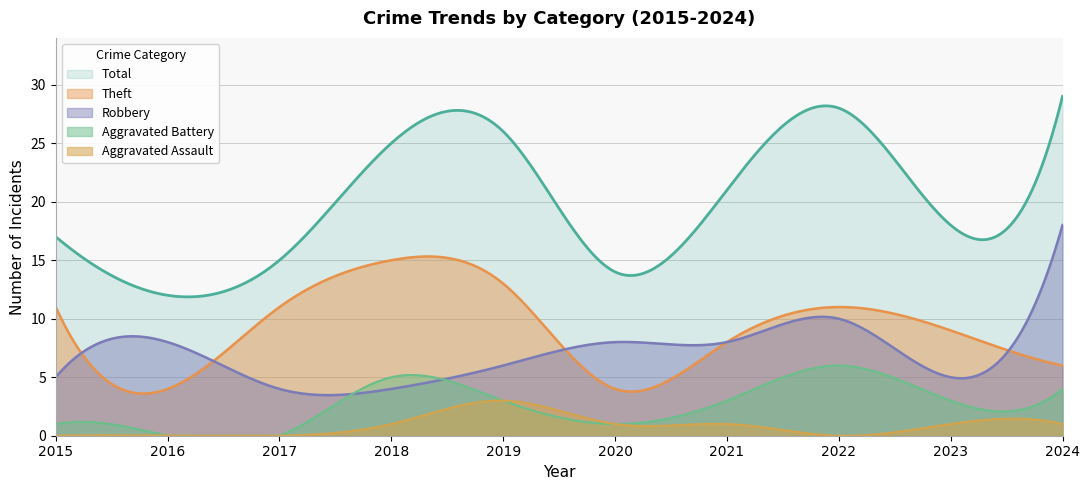

What is the difference between the maximum and minimum values in the Aggravated Battery series?

6.0